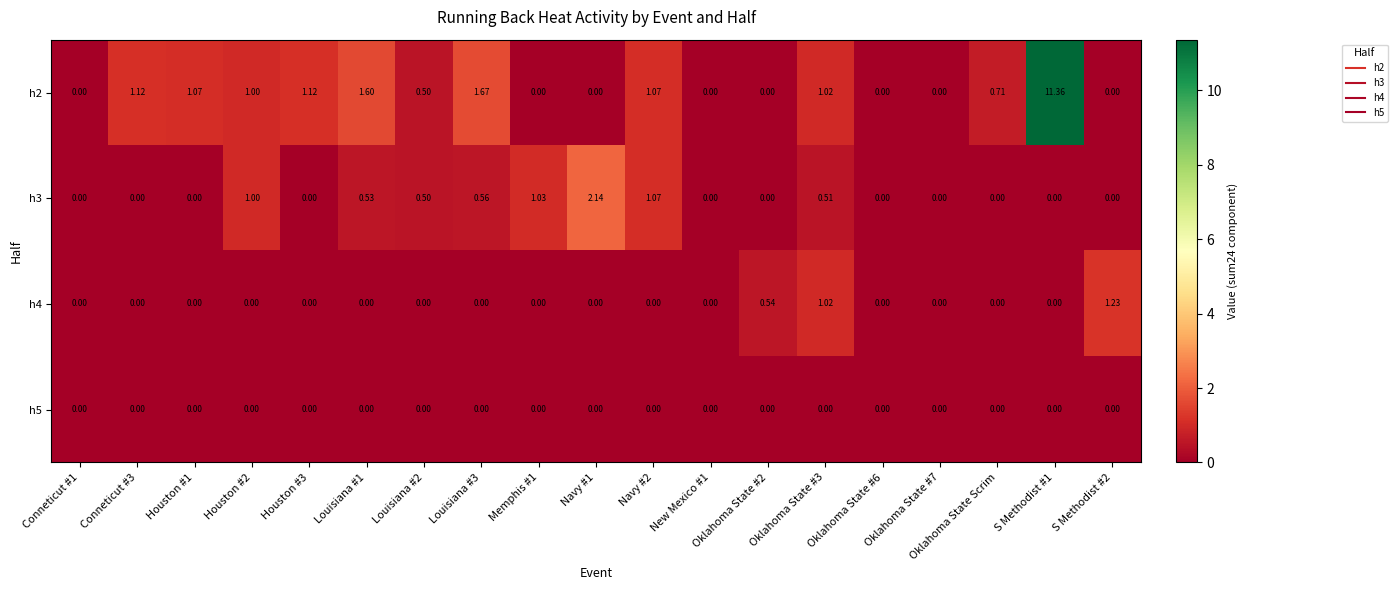

Is the value of h5 at Navy #1 greater than the value of h3 at Oklahoma State #3?

No